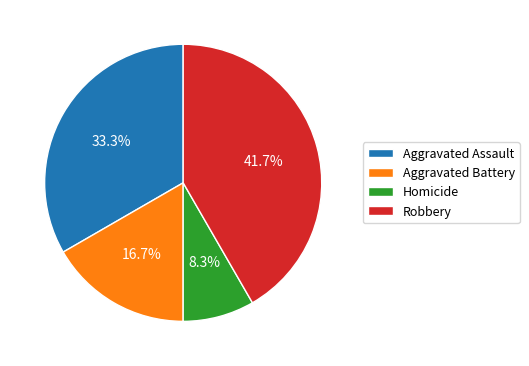

Rank the categories by value from lowest to highest.

Homicide, Aggravated Battery, Aggravated Assault, Robbery